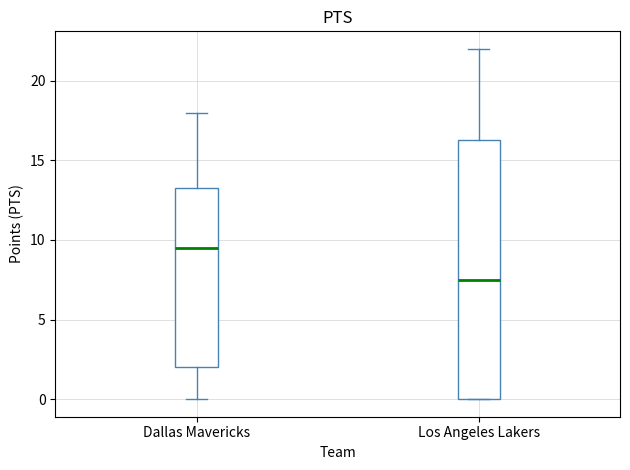

Which box is the tallest, from its lower edge to its upper edge?

Los Angeles Lakers